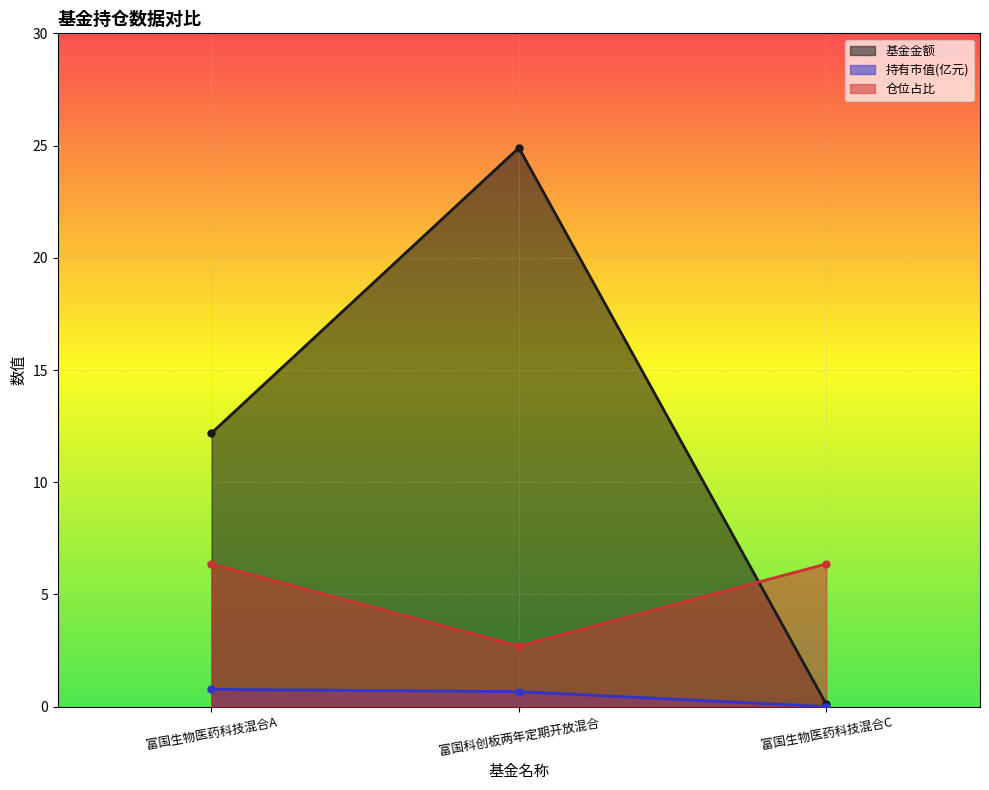

Reading left to right, extract all data points from this chart.

基金金额: 富国生物医药科技混合A=12.2	富国科创板两年定期开放混合=24.9	富国生物医药科技混合C=0.1
持有市值(亿元): 富国生物医药科技混合A=0.8	富国科创板两年定期开放混合=0.7	富国生物医药科技混合C=0.0
仓位占比: 富国生物医药科技混合A=6.4	富国科创板两年定期开放混合=2.7	富国生物医药科技混合C=6.4